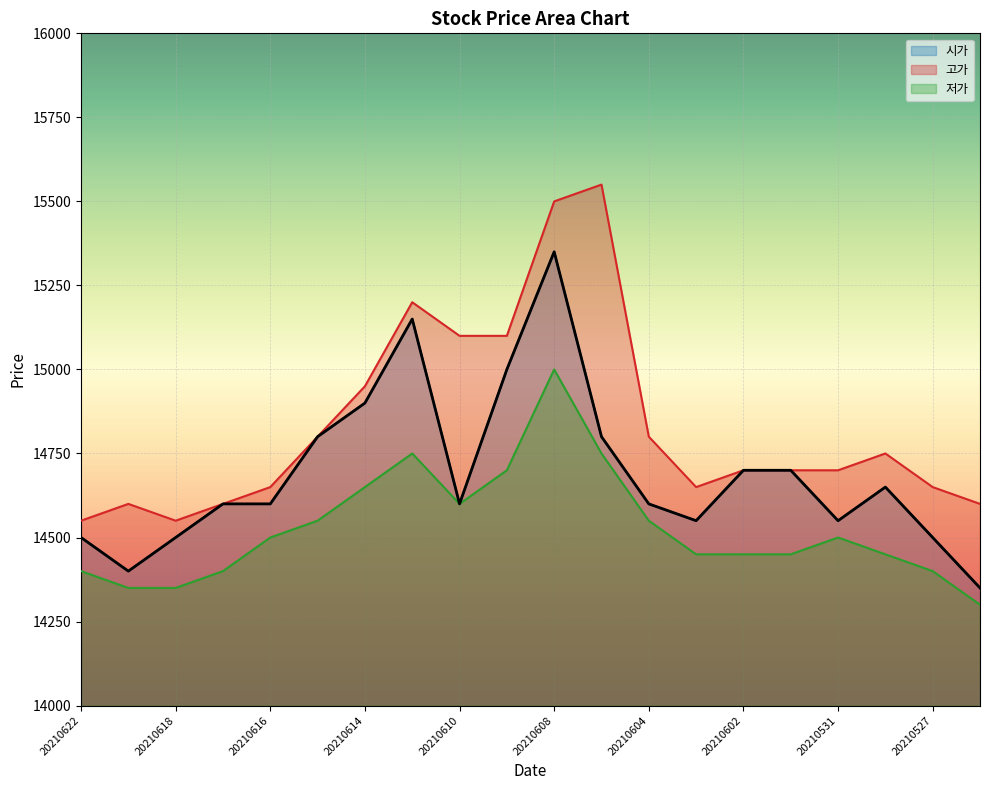

Where is the first local maximum for 저가?

20210611